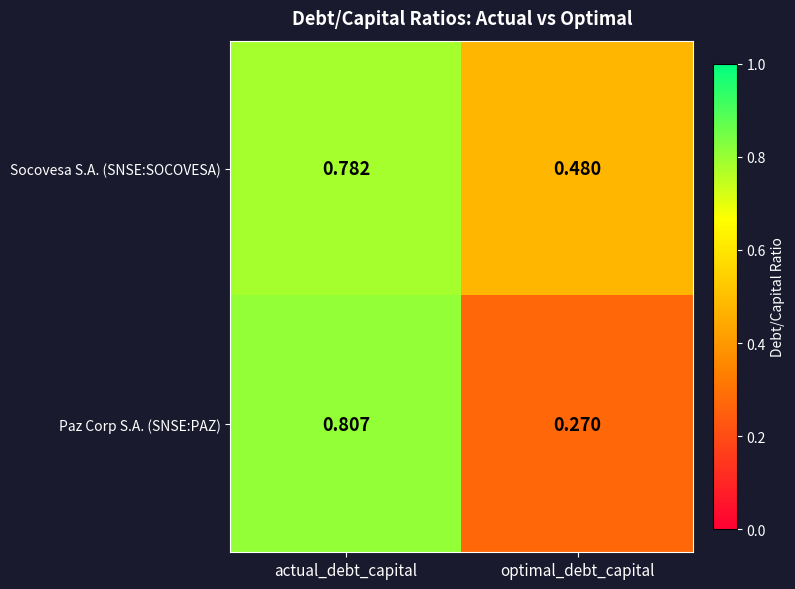

At which label does Socovesa S.A. (SNSE:SOCOVESA) reach its peak?

actual_debt_capital